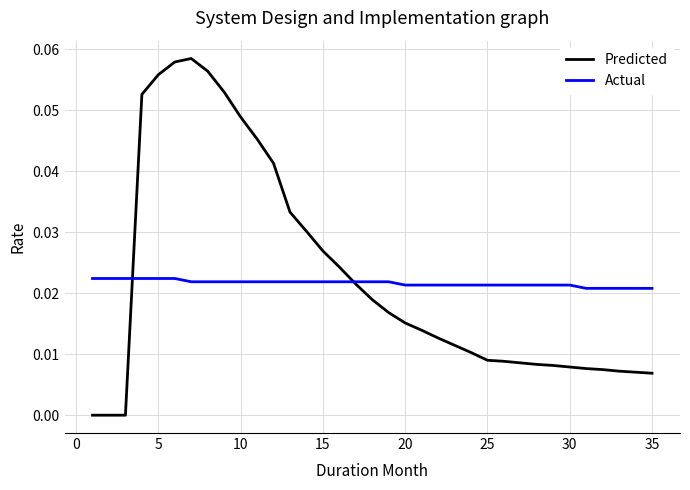

List the series in order of their peak value, lowest first.

Actual, Predicted